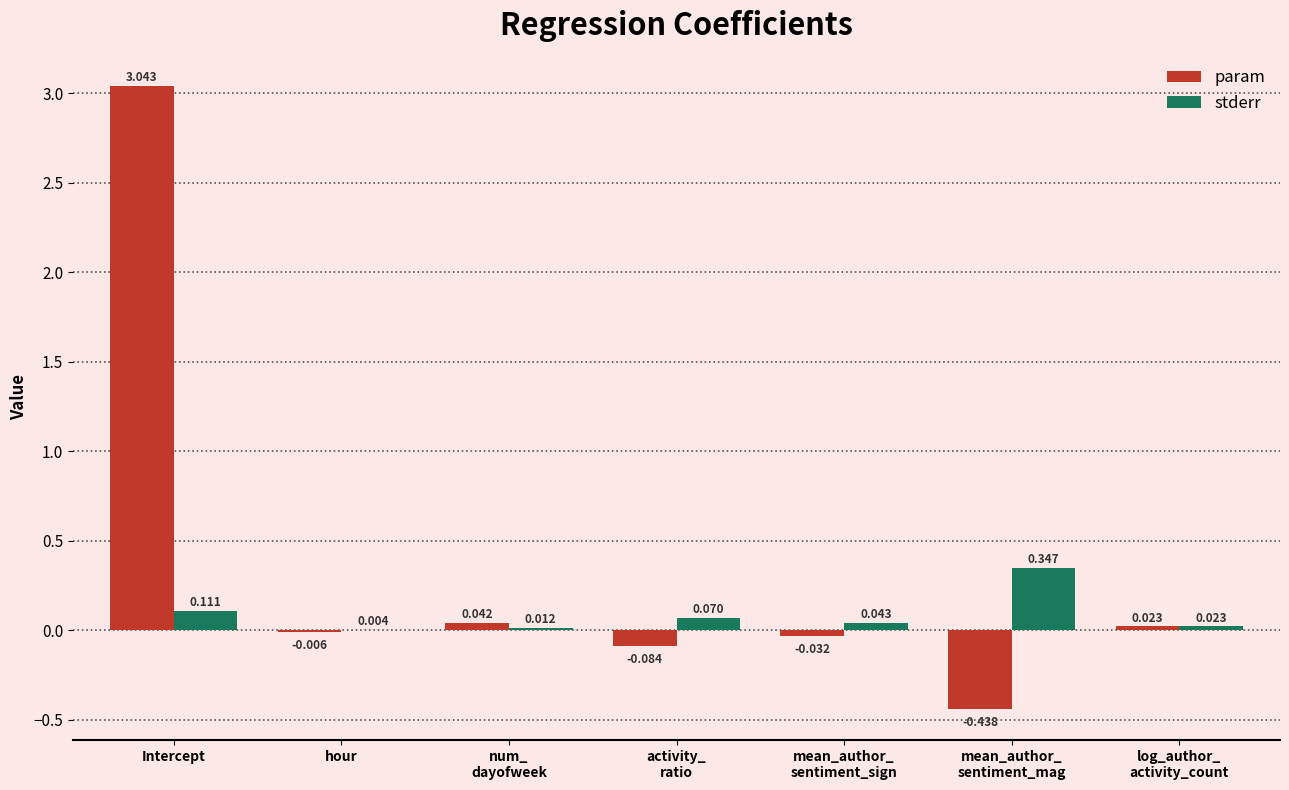

At which category is the sum across all series the highest?

Intercept